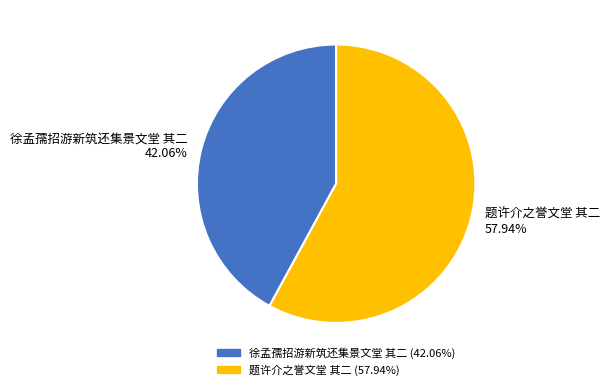

The 徐孟孺招游新筑还集景文堂 其二 slice represents 42% of the pie. True or false?

True